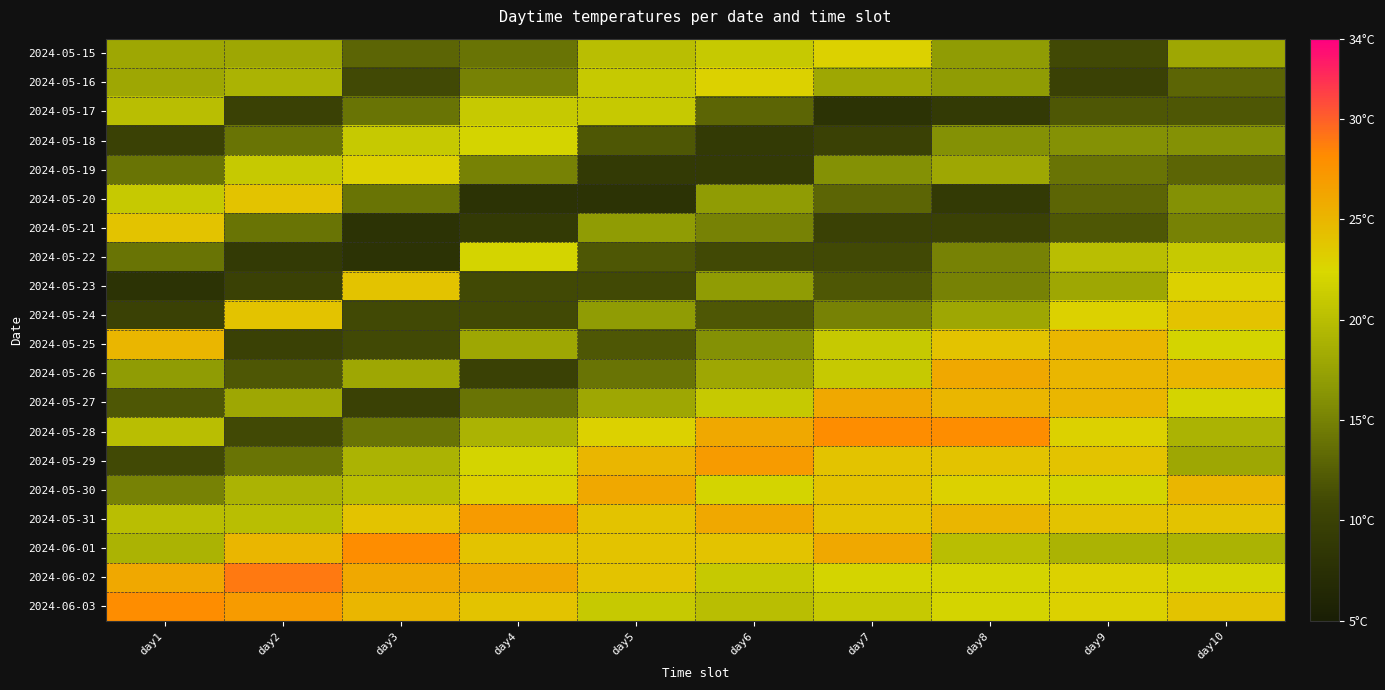

At day10, list the series in order from largest to smallest.

2024-05-26, 2024-05-30, 2024-05-24, 2024-05-31, 2024-06-03, 2024-05-23, 2024-05-25, 2024-05-27, 2024-06-02, 2024-05-22, 2024-05-28, 2024-06-01, 2024-05-15, 2024-05-29, 2024-05-18, 2024-05-20, 2024-05-21, 2024-05-16, 2024-05-19, 2024-05-17